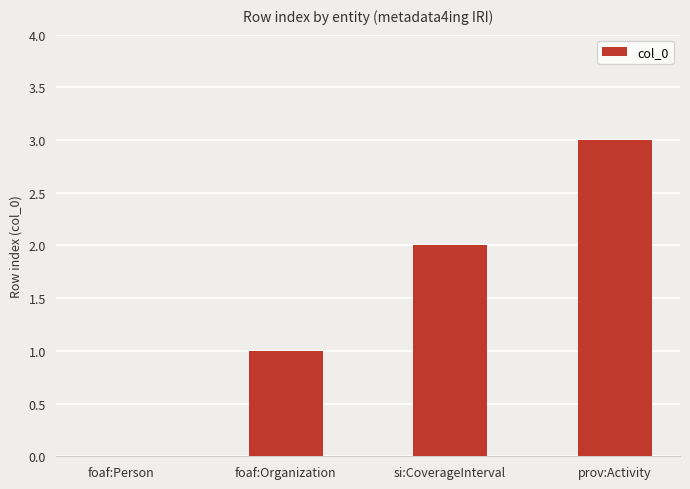

Approximately how many times larger is the value at prov:Activity compared to foaf:Organization?

3.0